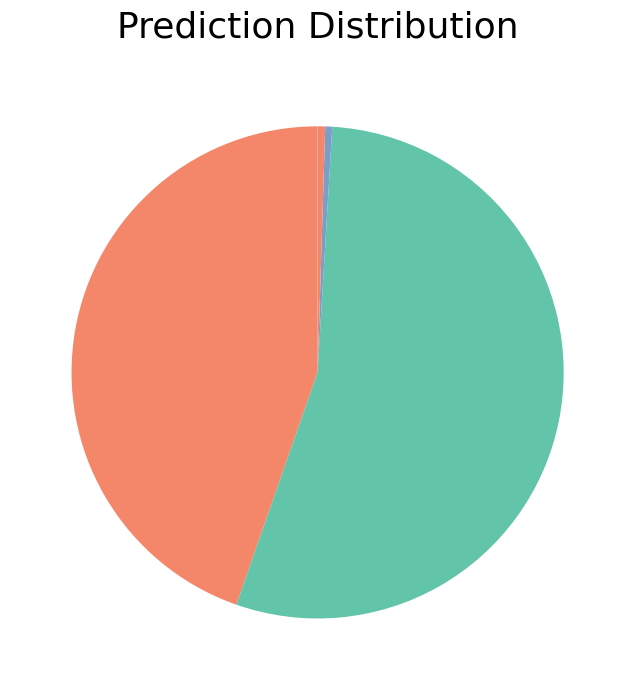

Which slice is the largest?

SMAPE